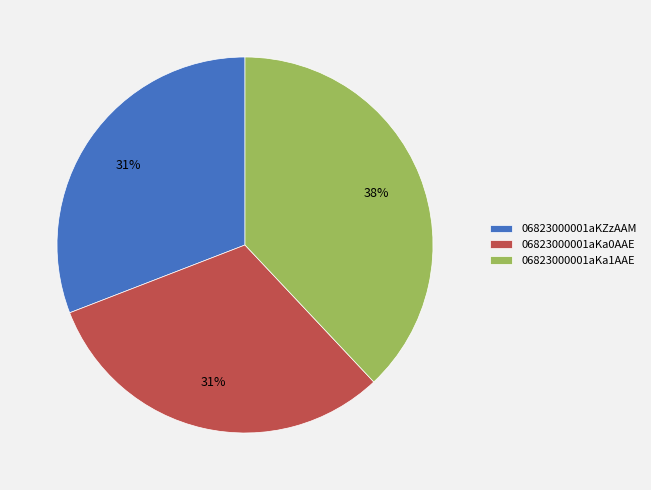

What percentage is the 06823000001aKa0AAE slice, to the nearest percent?

31%